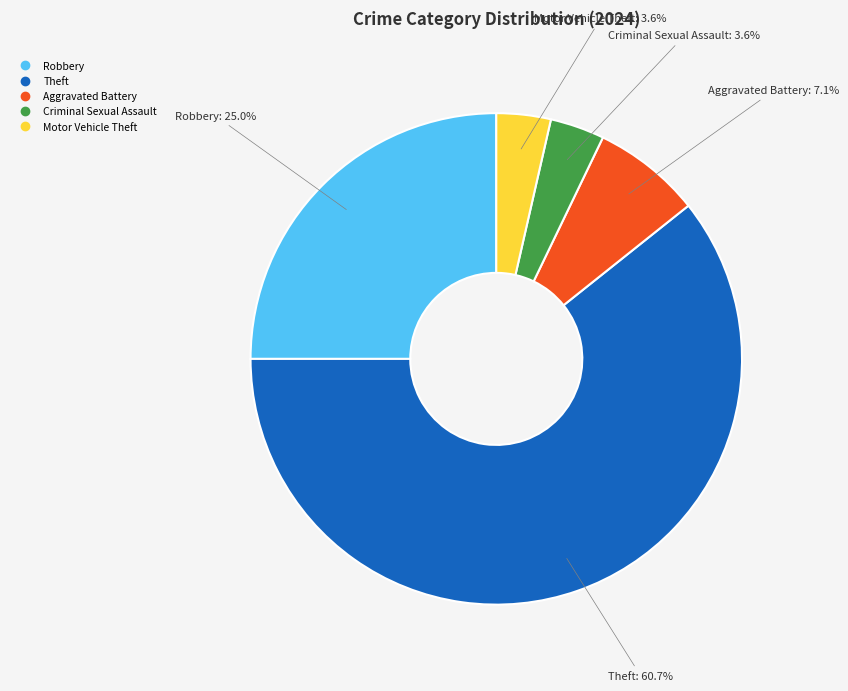

Is there any slice that represents more than half of the pie?

Yes